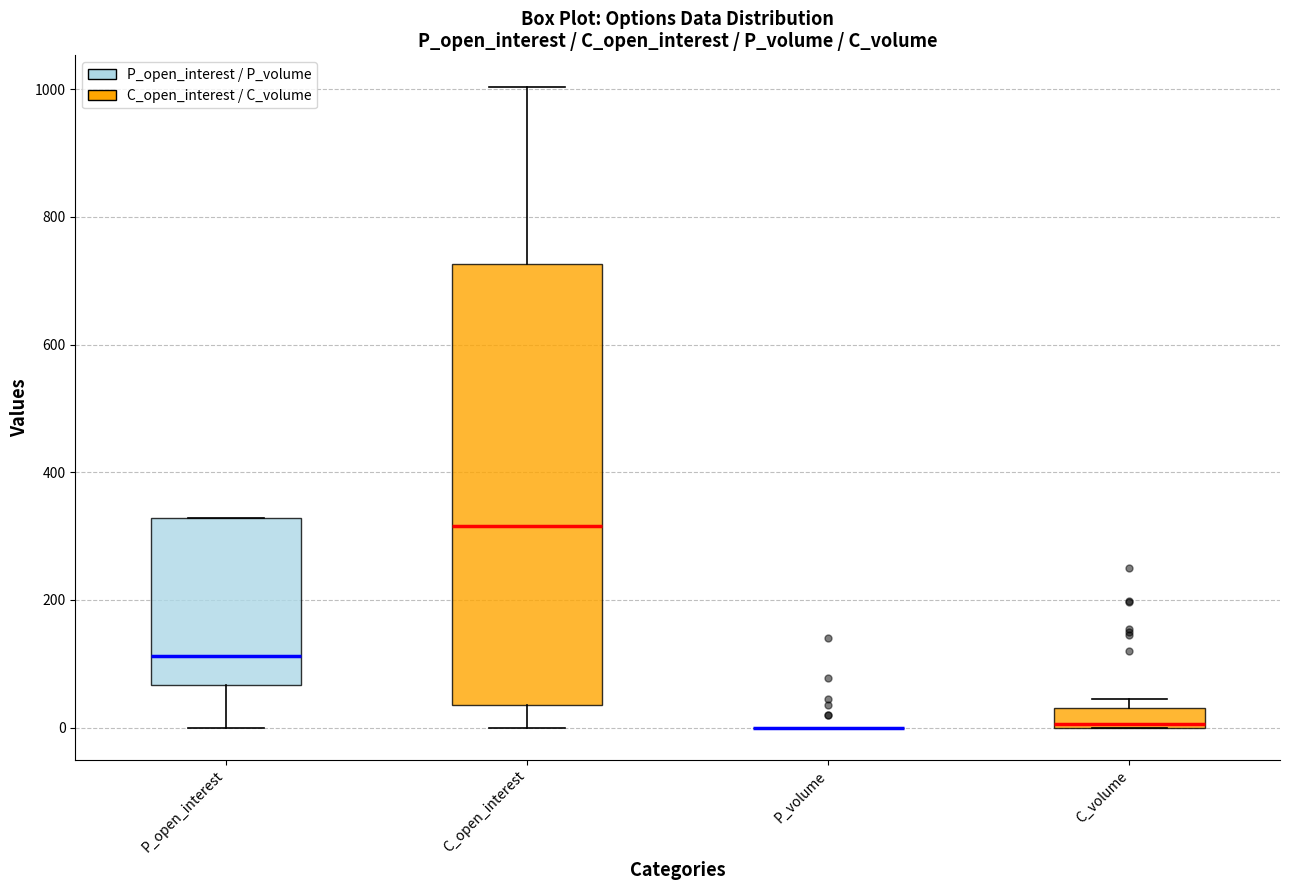

Reading left to right, read every box against the y-axis: the position of its median line, the range the box covers, and the ends of its whiskers. The values are not printed on the chart, so give them approximately, as read against the axis.

P_open_interest: median 120, box 60 to 320, whiskers 0 to 320
C_open_interest: median 320, box 40 to 720, whiskers 0 to 1000
P_volume: box collapsed to a line at 0, whiskers 0 to 0
C_volume: median 0, box 0 to 40, whiskers 0 to 40 (just above the box's upper edge)